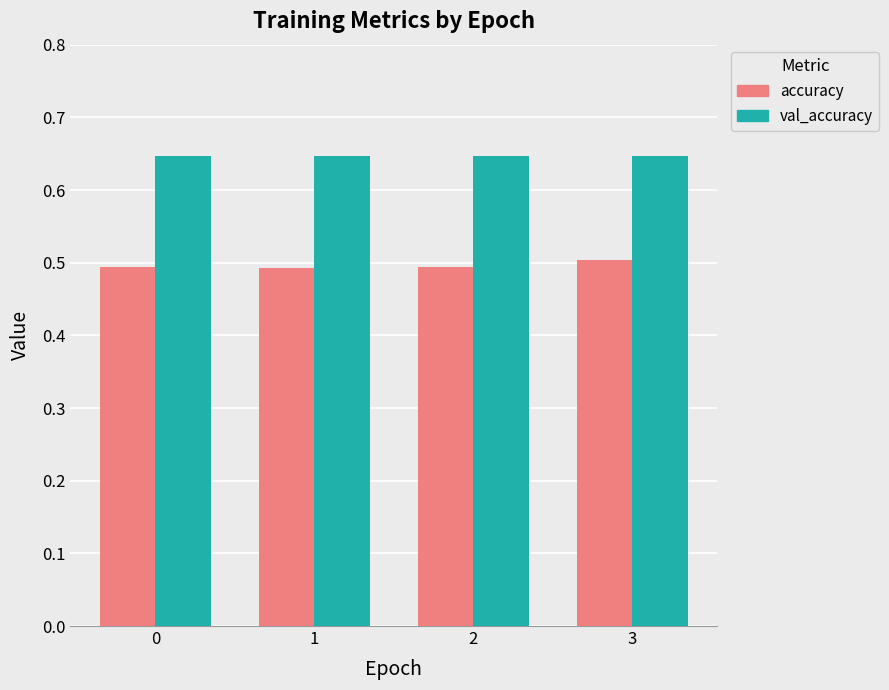

At 2, list the series in order from largest to smallest.

val_accuracy, accuracy